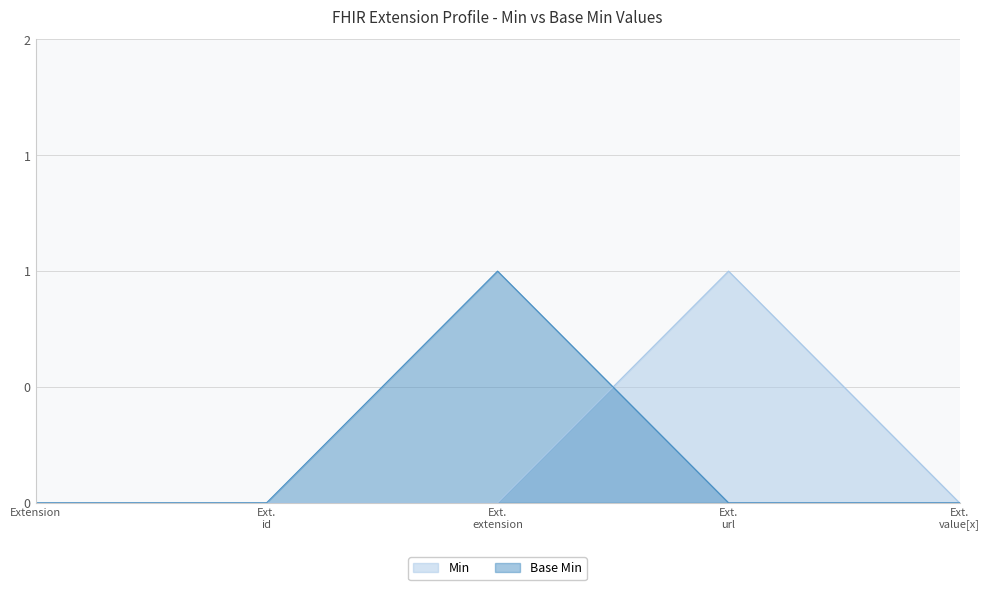

Is it true that Base Min equals 1 at Ext. extension?

True